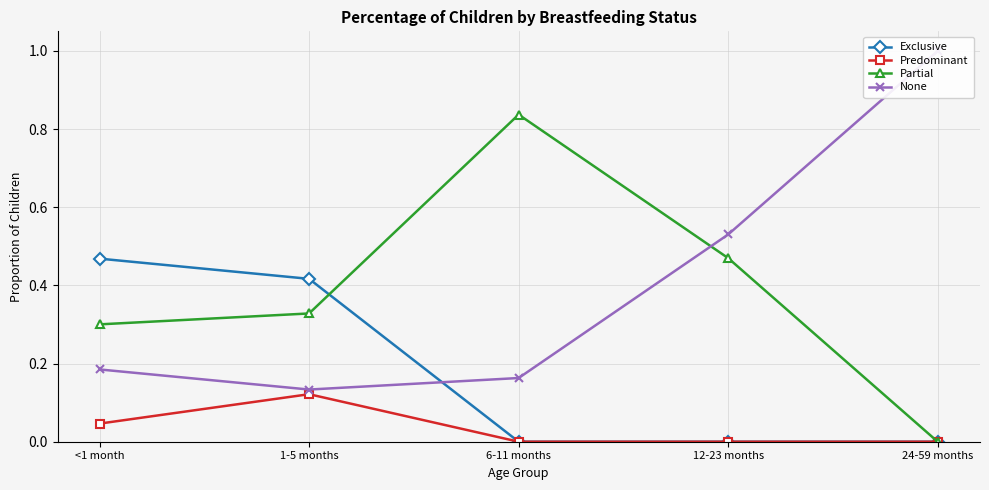

Is this an area chart (filled region under the line)?

No